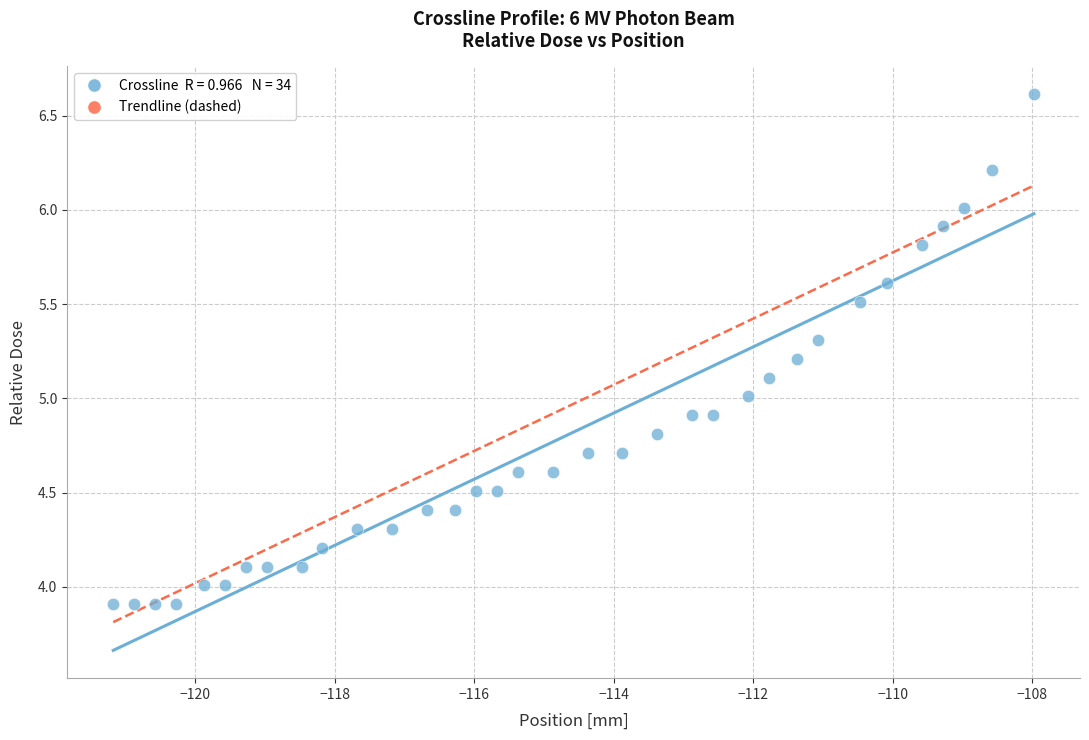

What is the range of X values (max minus min)?

13.2